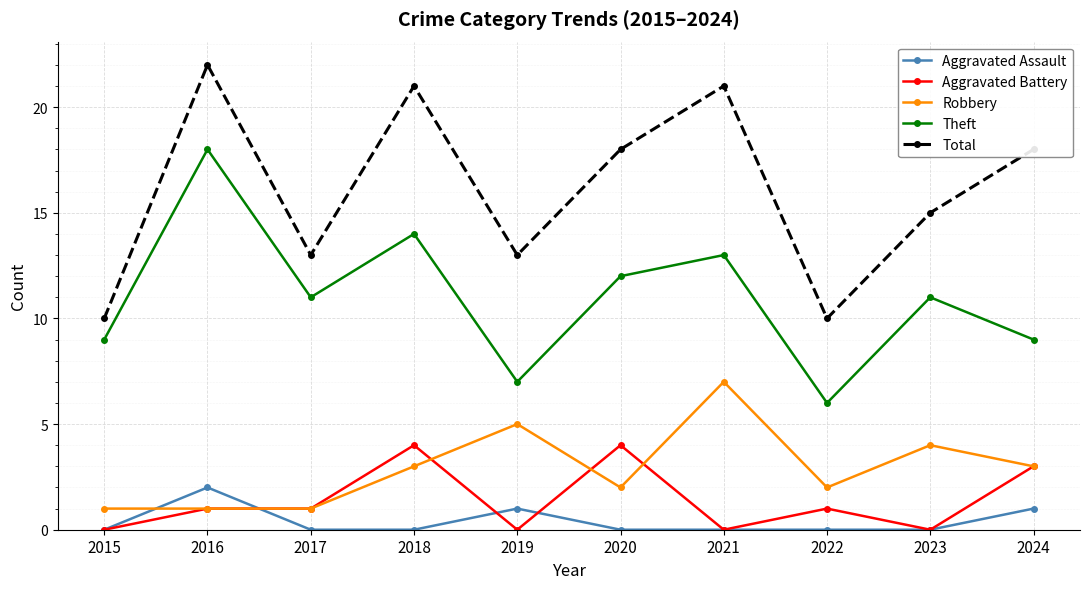

At which category does Total reach its first local peak?

2016